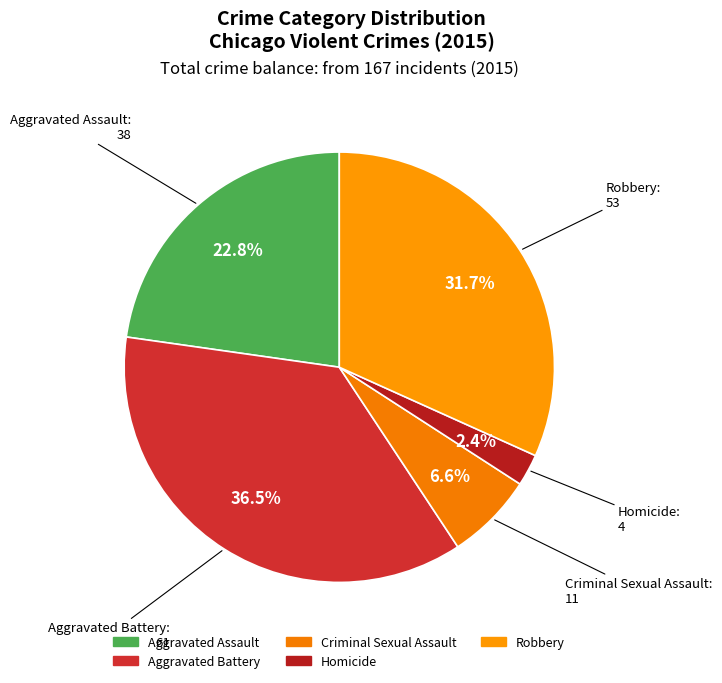

To the nearest percent, what portion does Robbery represent?

32%